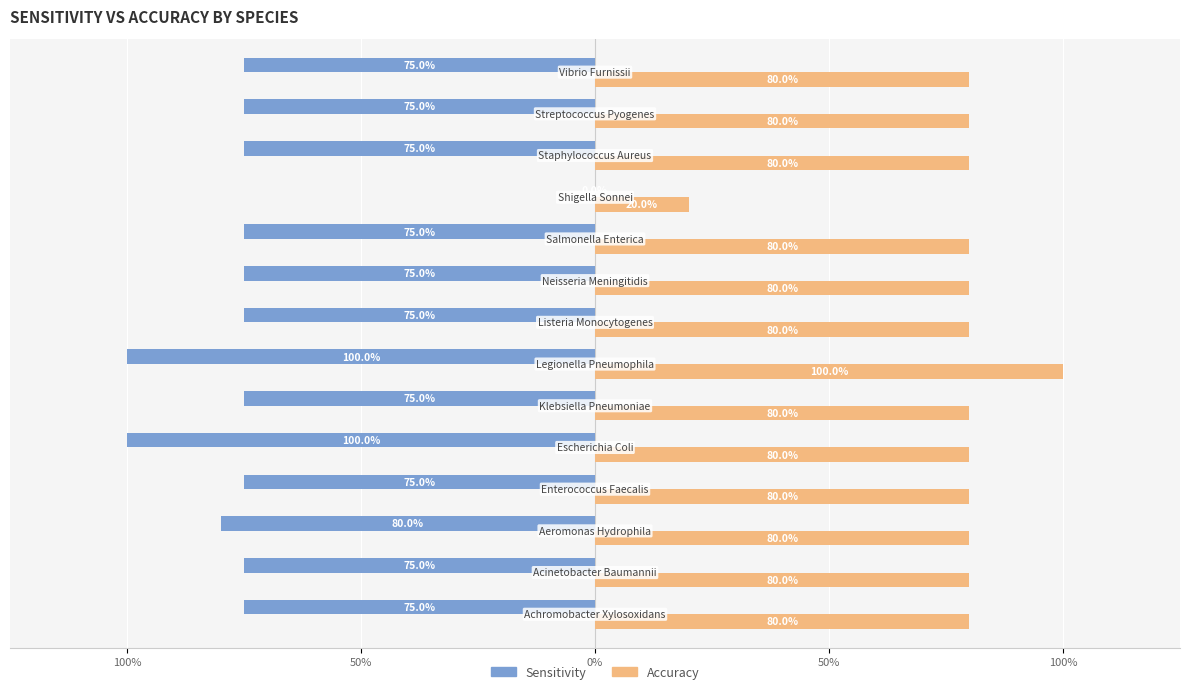

Which series has the largest range (max minus min)?

Sensitivity